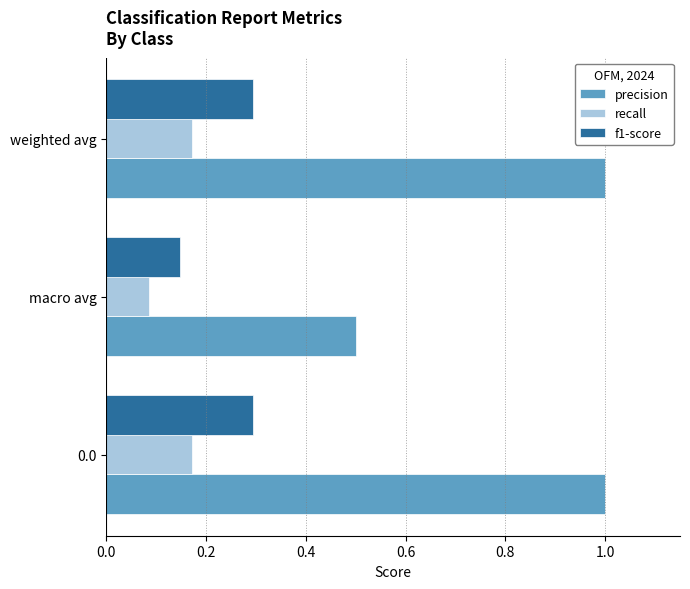

What is the difference between the precision values at 0.0 and macro avg?

0.5